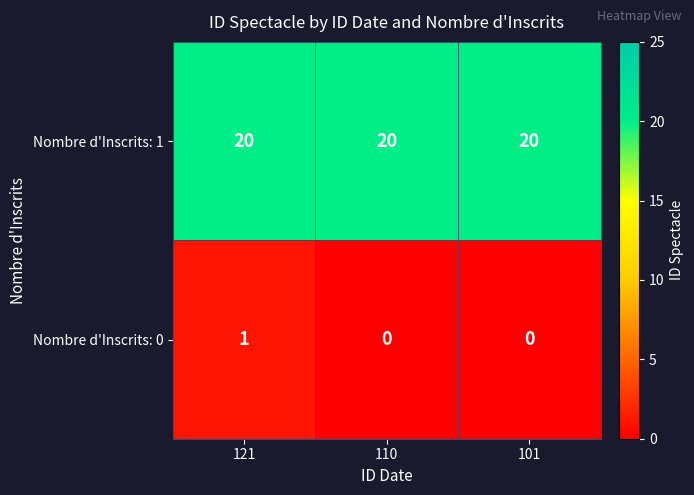

What is the sum of all Nombre d'Inscrits: 1 values?

60